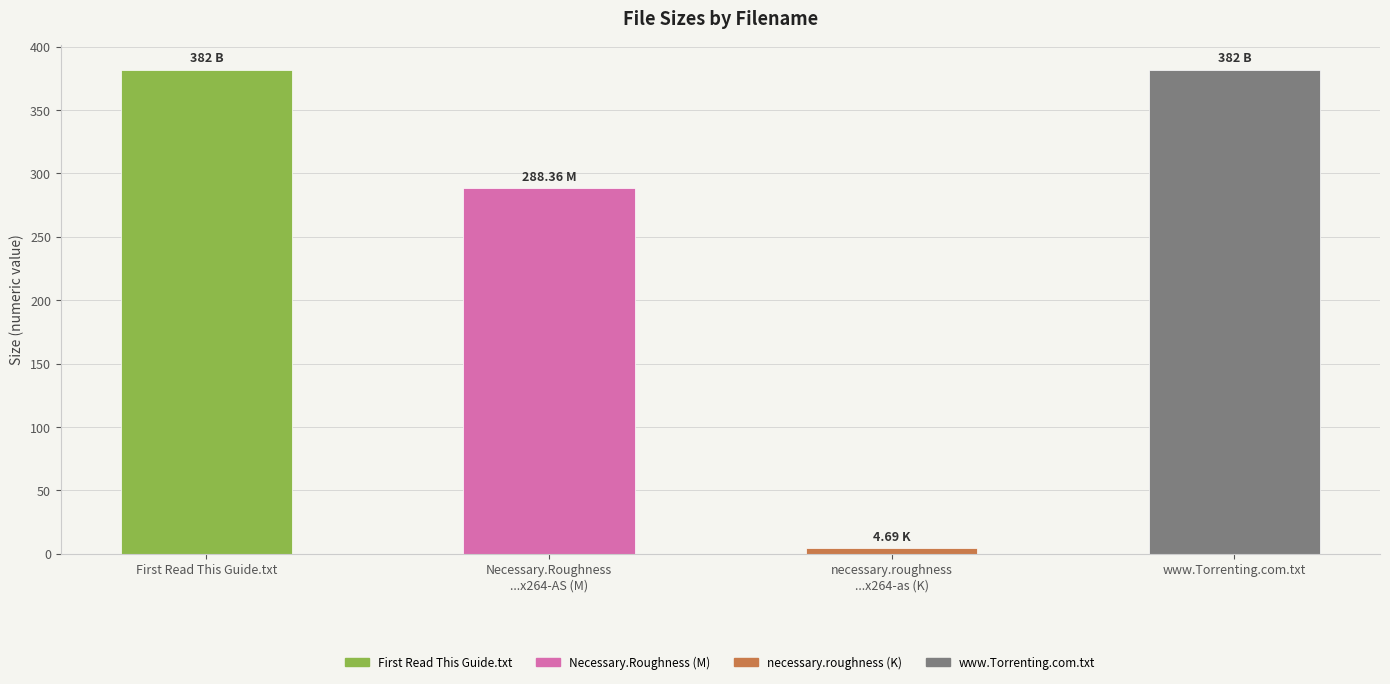

What is the average value?

264.3